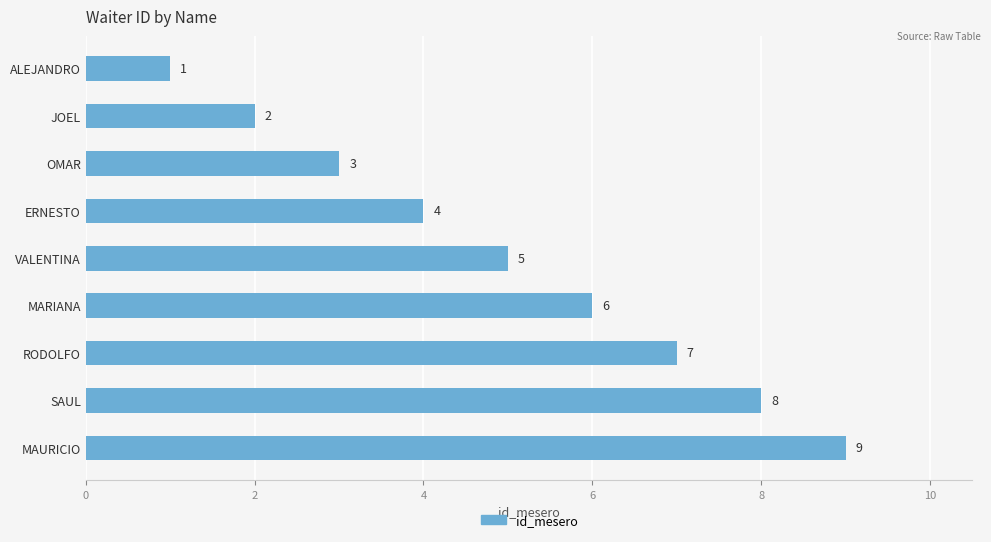

True or false: the data shows 9 at VALENTINA.

False